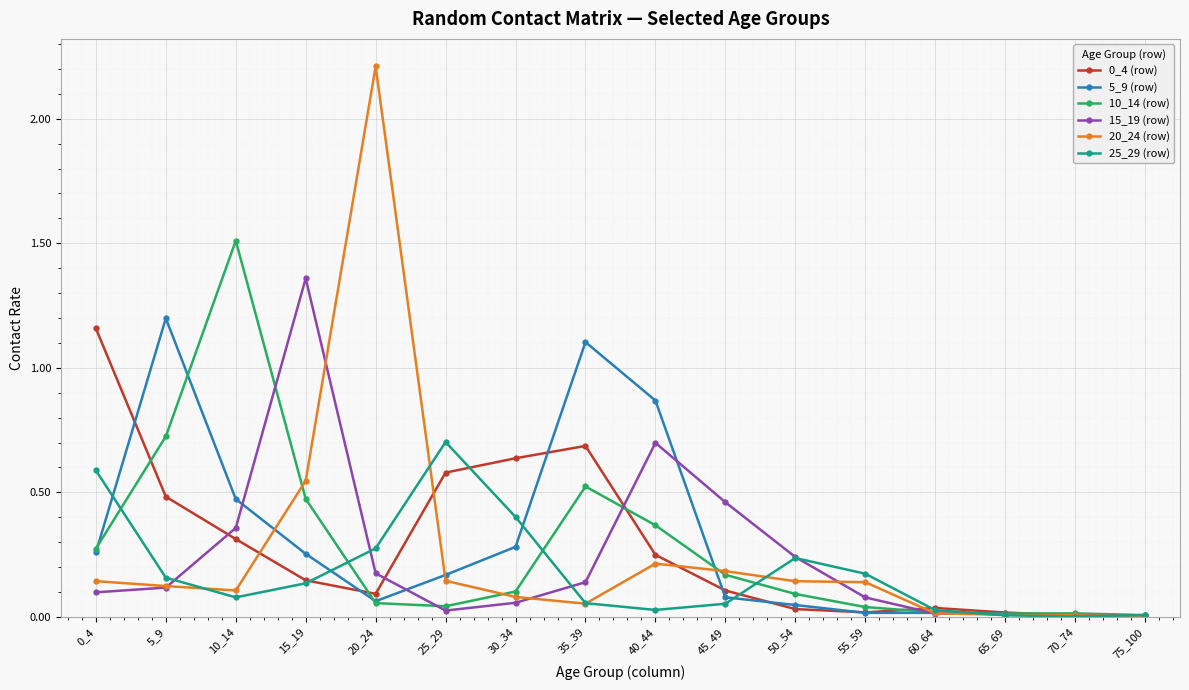

What is the highest value of the 10_14 (row) series?

1.5